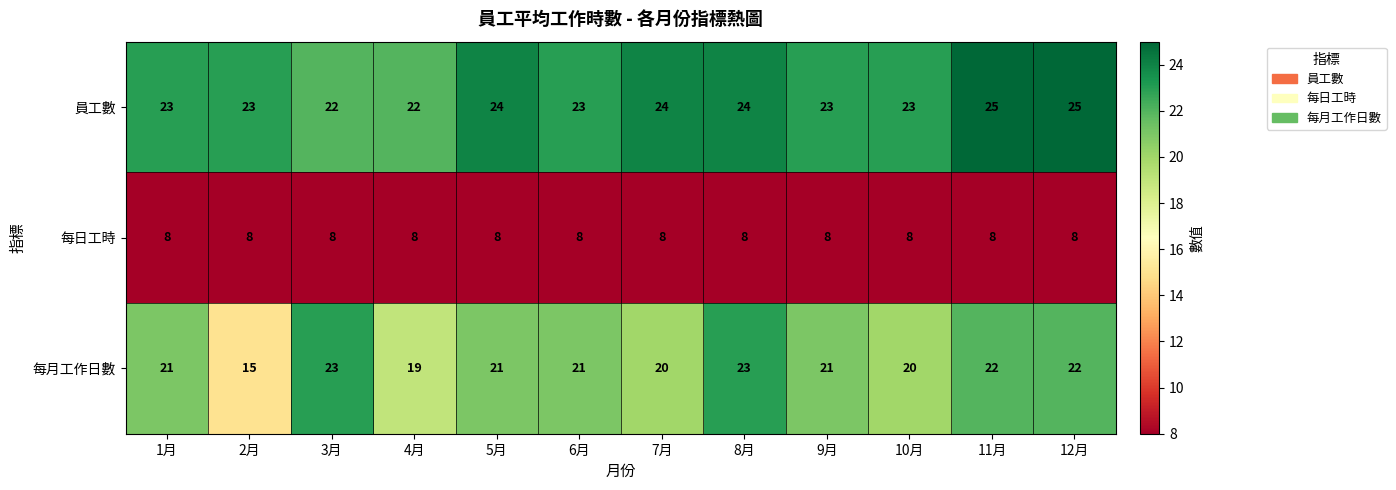

What is the total value across all series at 9月?

52